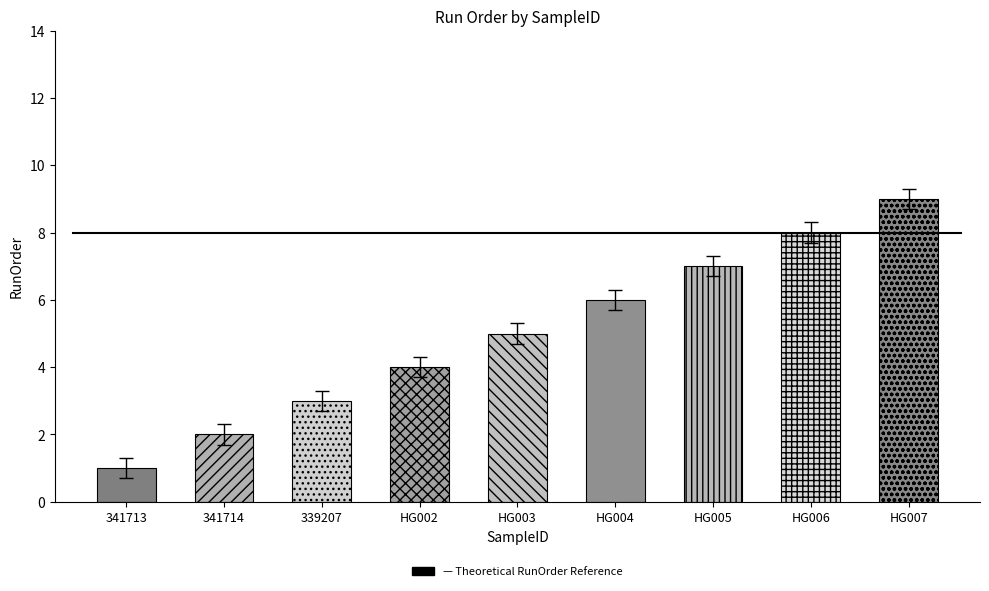

Approximately how many times larger is the value at HG004 compared to HG003?

1.2